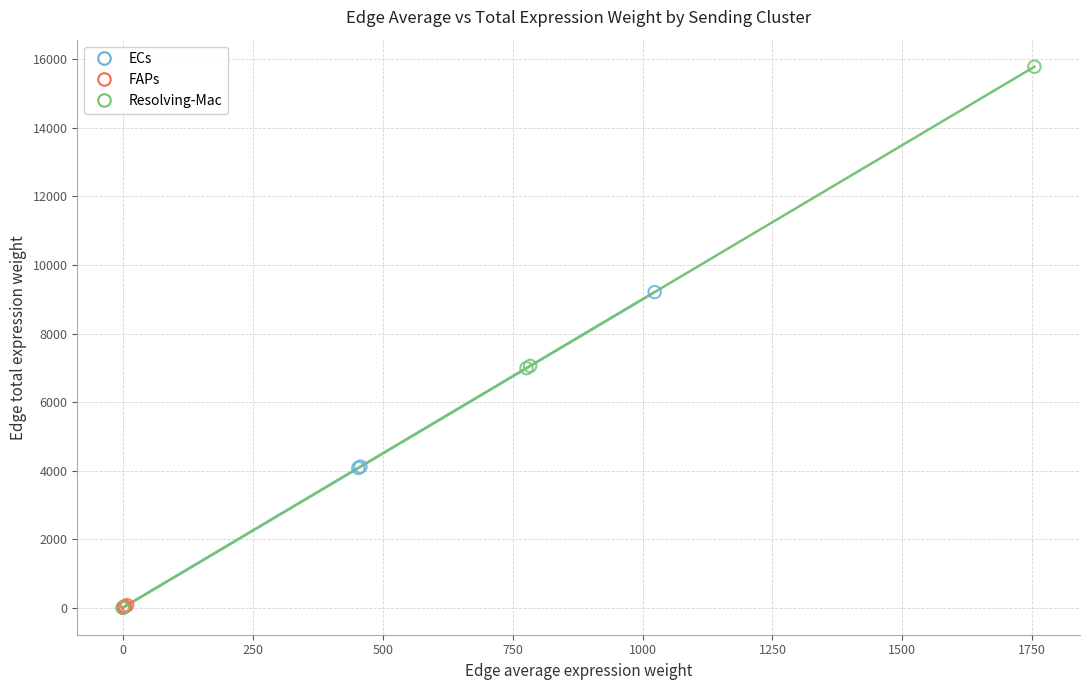

Which series has the largest Y range (max minus min)?

Resolving-Mac